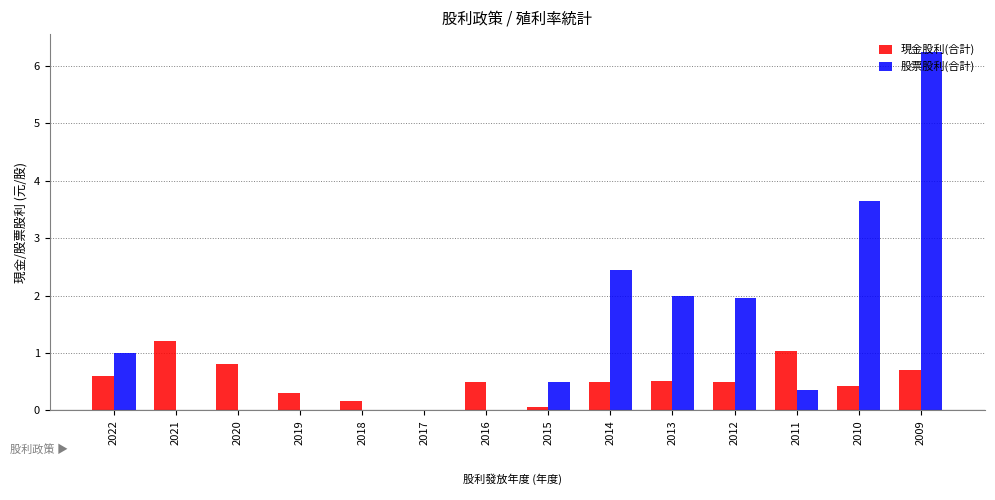

The 現金股利(合計) series shows 0.8 at 2012. True or false?

False